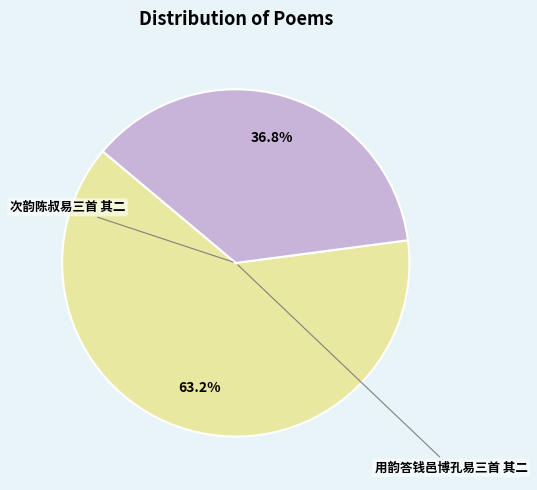

Is there a majority slice in this chart?

Yes